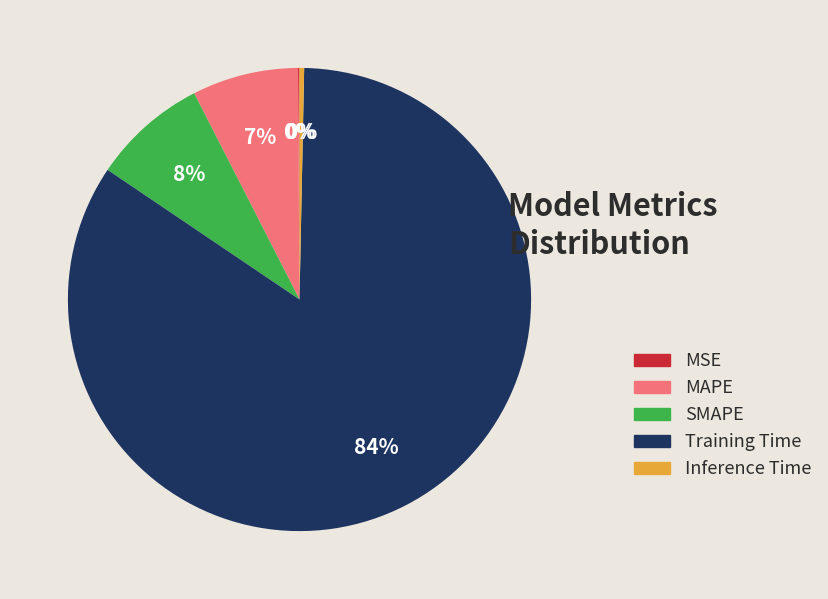

True or false: Inference Time accounts for 12% of the total.

False